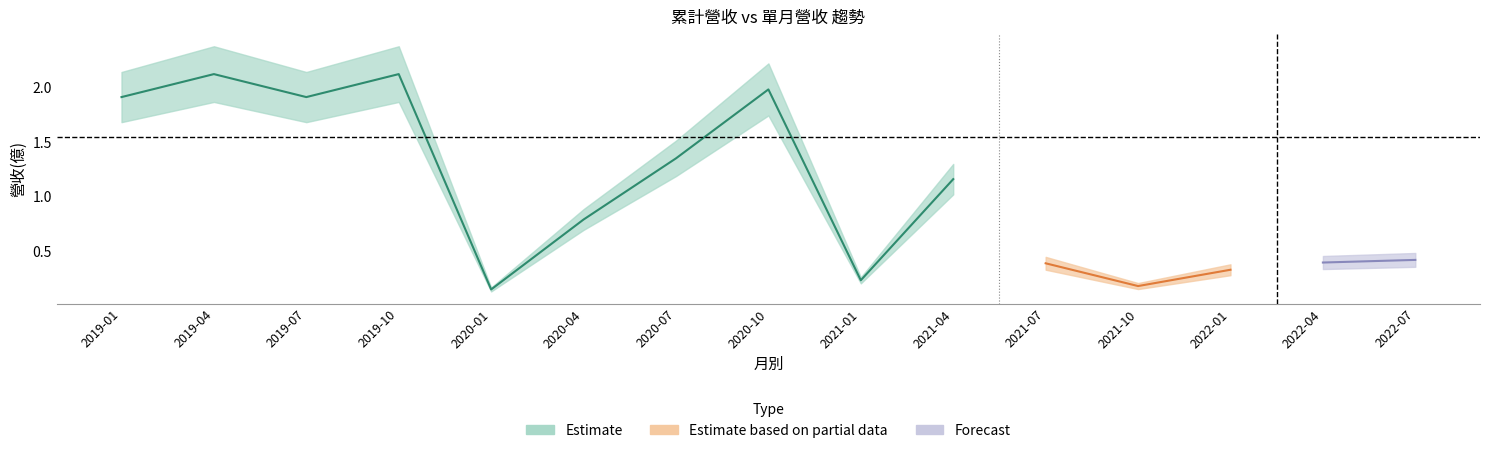

True or false: 單月營收(億) has more than 1 interior local peaks.

True